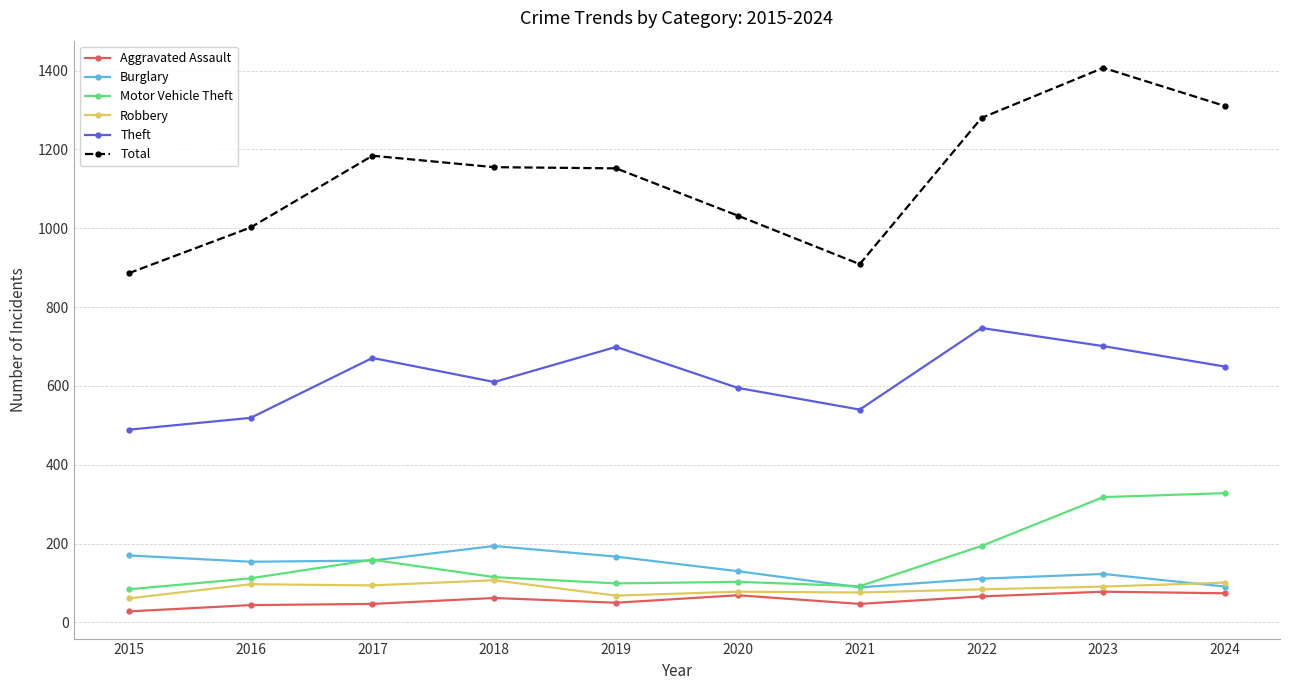

What is the difference between the second highest and second lowest values in the Burglary series?

79